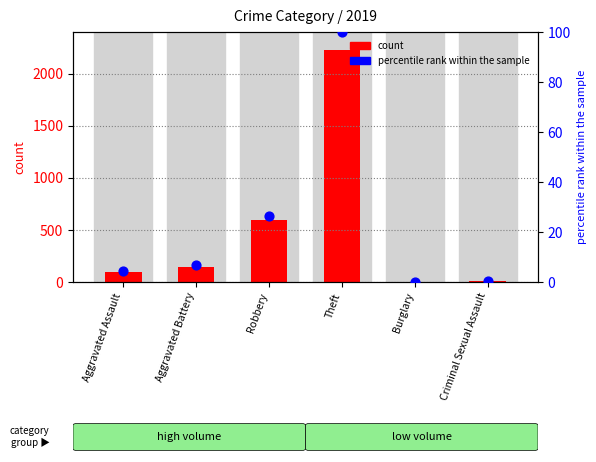

Which series contains the highest Y value?

count